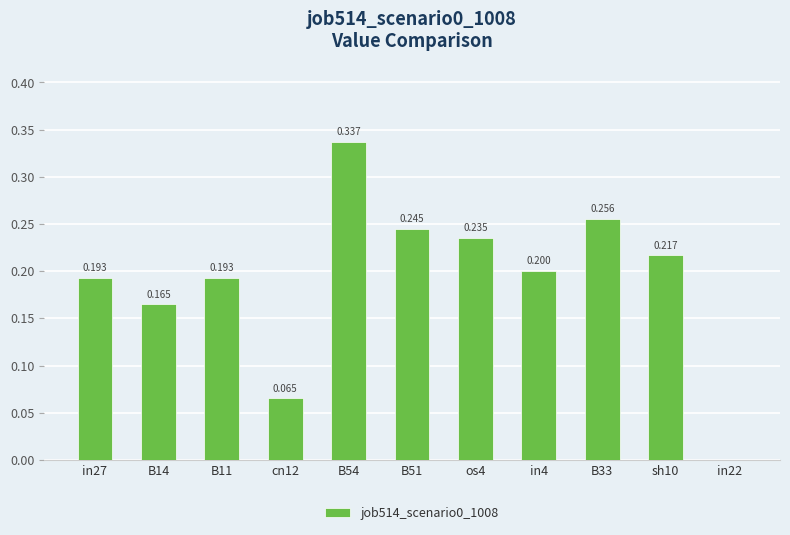

The chart shows a value of 0.1 at B11. True or false?

False